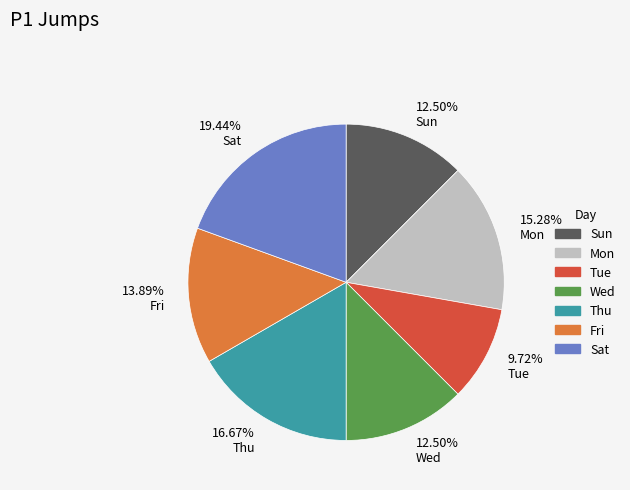

To the nearest percent, what is the average slice percentage?

14%